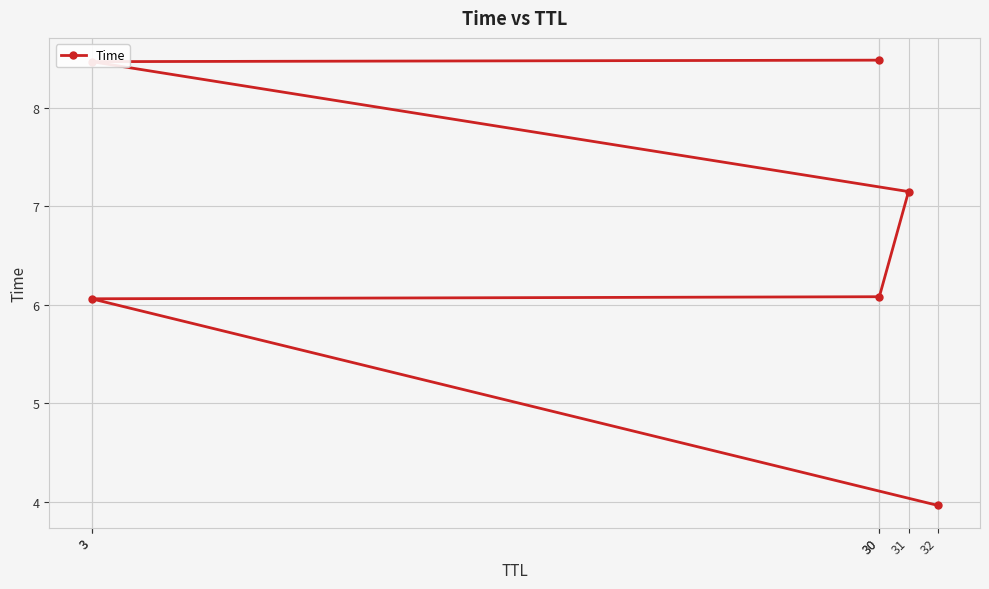

List the labels in order of value, largest first.

30, 3, 31, 30, 3, 32